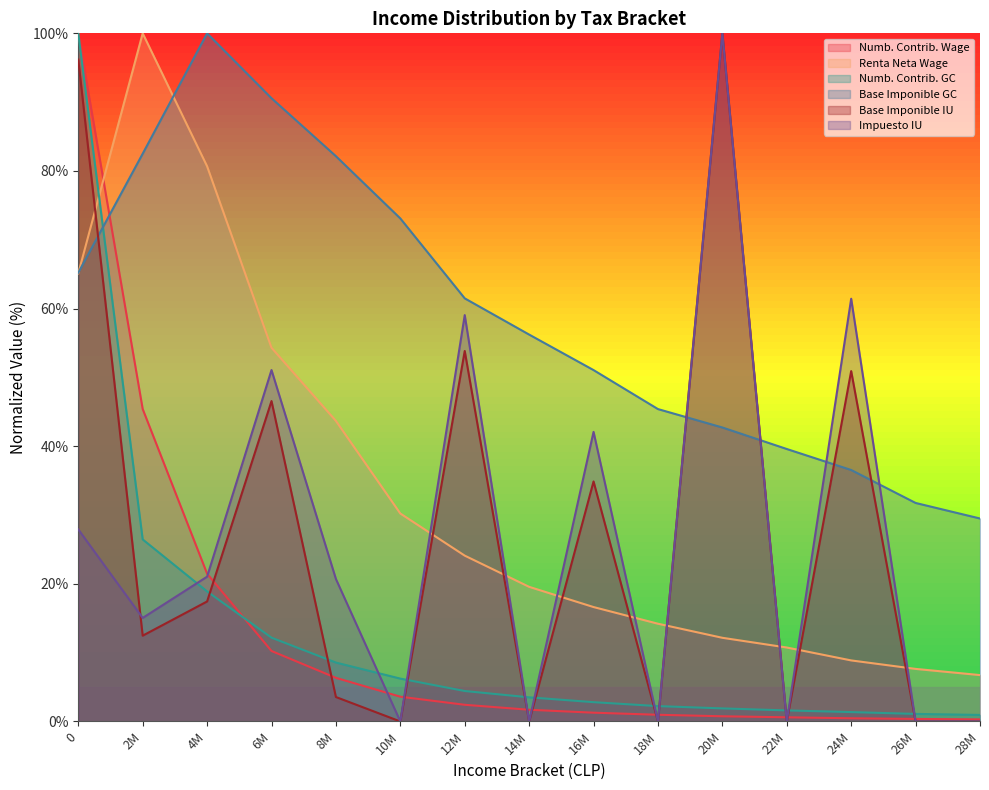

What is the total value across all series at 12M?

205.3